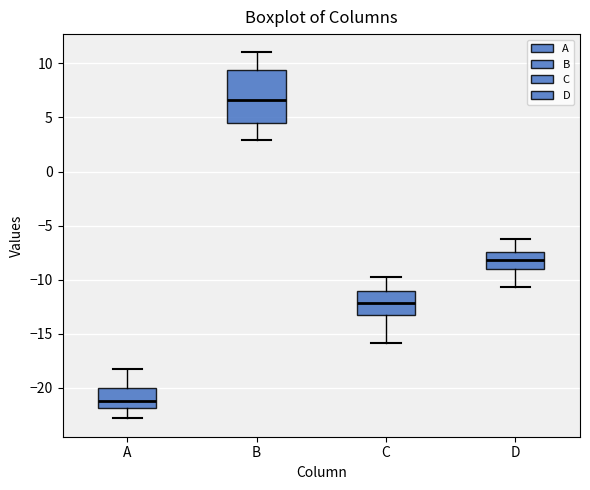

Which box's median line is the lowest?

A